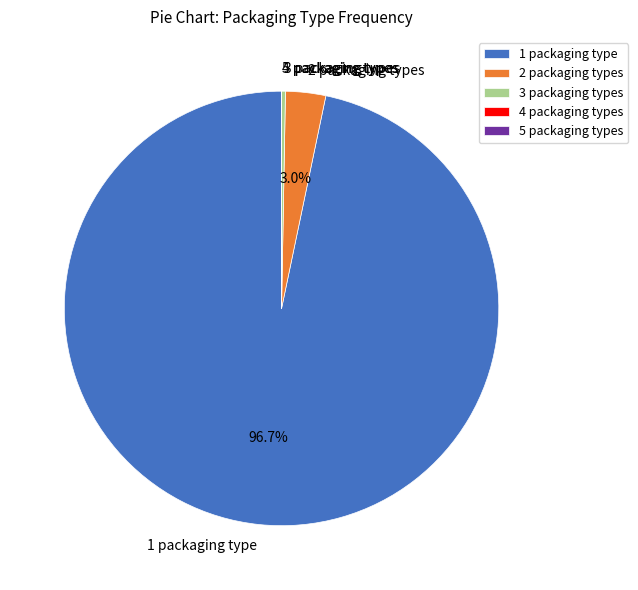

Which category has the biggest portion of the pie?

1 packaging type